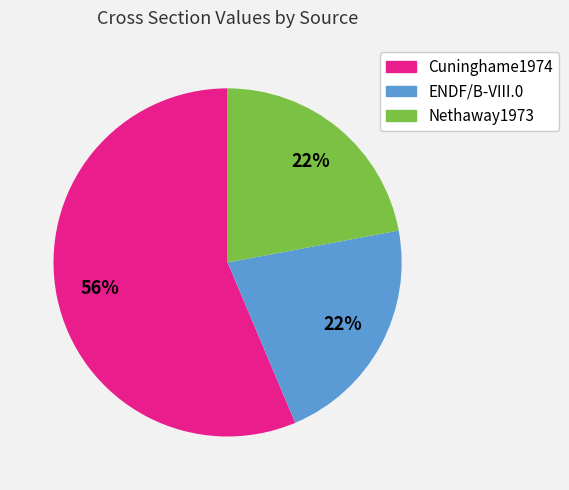

Is there any slice that represents more than half of the pie?

Yes